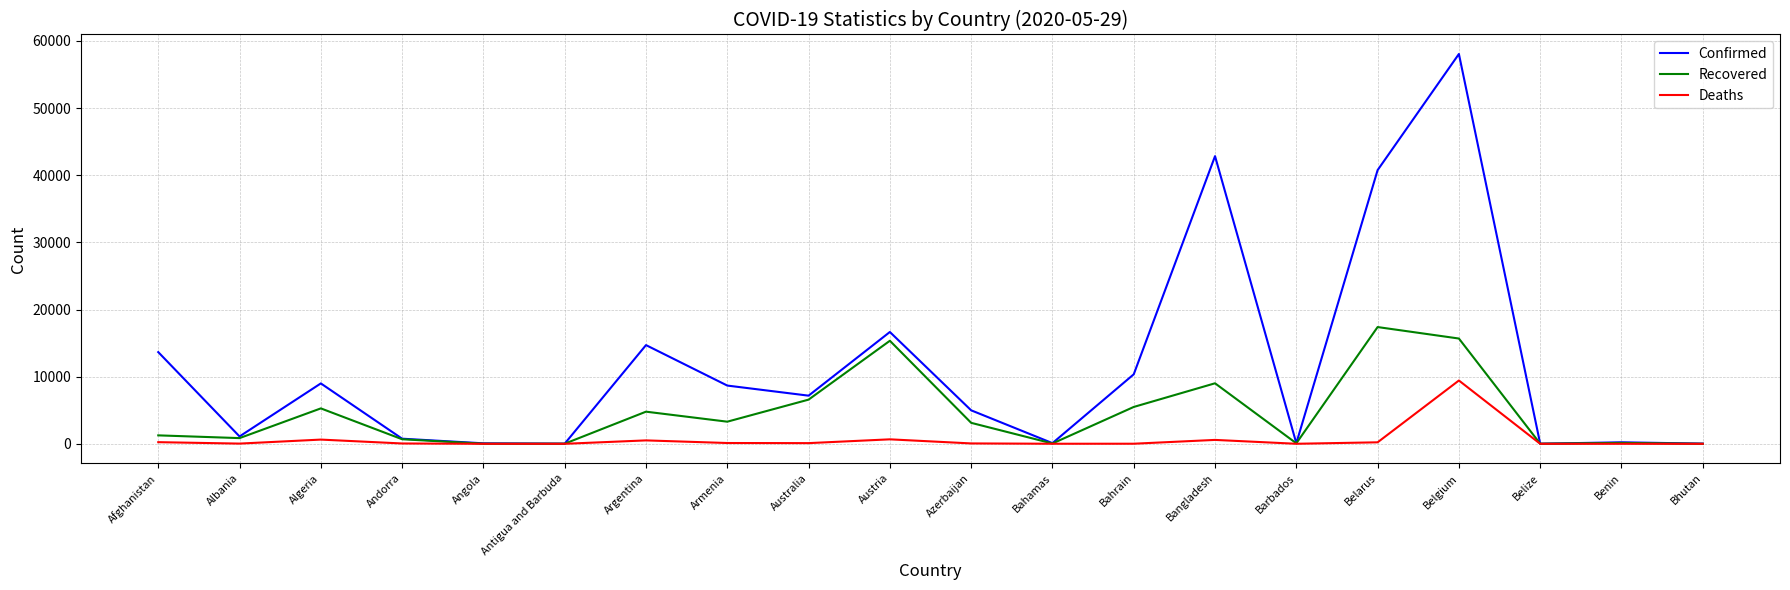

At which label does Deaths reach its peak?

Belgium